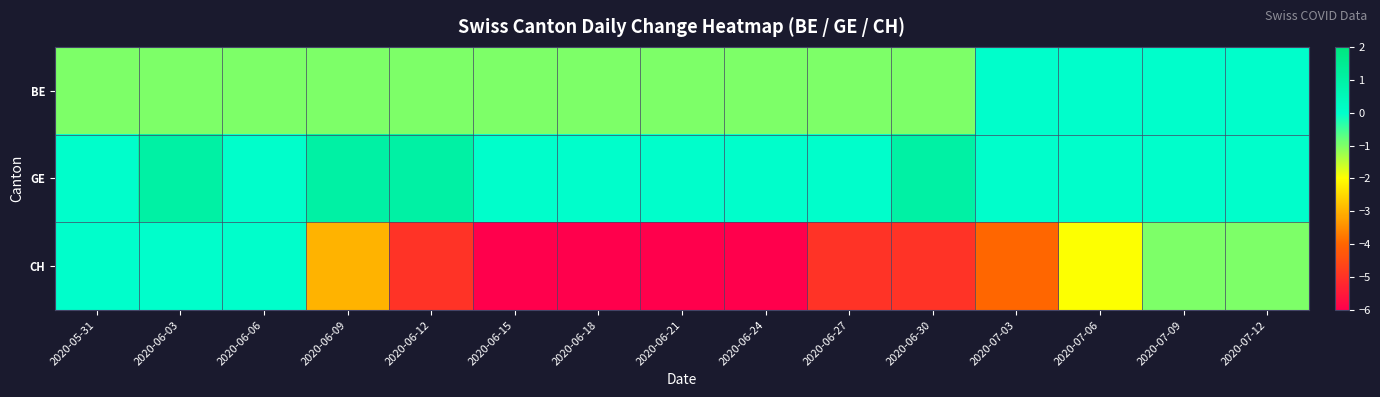

Reading right to left, what are all the values shown in this chart?

BE: 2020-07-12=0	2020-07-09=0	2020-07-06=0	2020-07-03=0	2020-06-30=-1	2020-06-27=-1	2020-06-24=-1	2020-06-21=-1	2020-06-18=-1	2020-06-15=-1	2020-06-12=-1	2020-06-09=-1	2020-06-06=-1	2020-06-03=-1	2020-05-31=-1
GE: 2020-07-12=0	2020-07-09=0	2020-07-06=0	2020-07-03=0	2020-06-30=1	2020-06-27=0	2020-06-24=0	2020-06-21=0	2020-06-18=0	2020-06-15=0	2020-06-12=1	2020-06-09=1	2020-06-06=0	2020-06-03=1	2020-05-31=0
CH: 2020-07-12=-1	2020-07-09=-1	2020-07-06=-2	2020-07-03=-4	2020-06-30=-5	2020-06-27=-5	2020-06-24=-6	2020-06-21=-6	2020-06-18=-6	2020-06-15=-6	2020-06-12=-5	2020-06-09=-3	2020-06-06=0	2020-06-03=0	2020-05-31=0